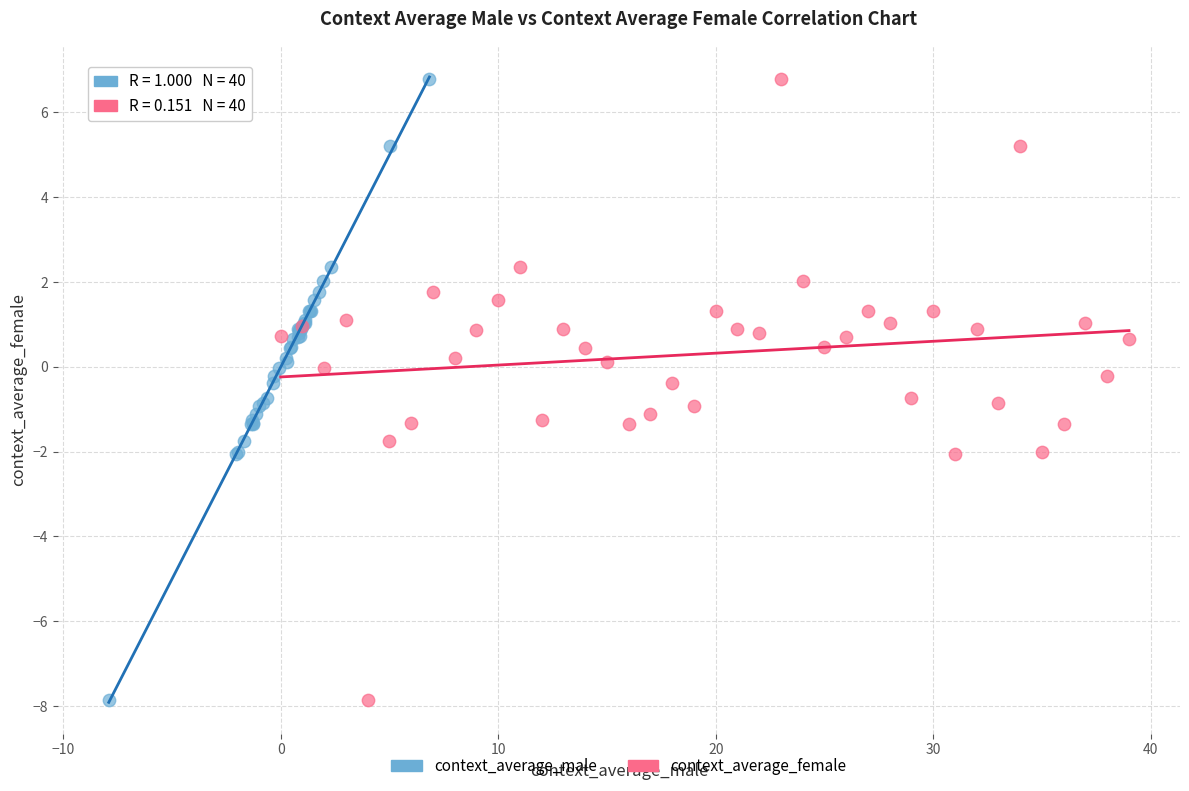

What are all the series names shown in the legend?

context_average_male, context_average_female